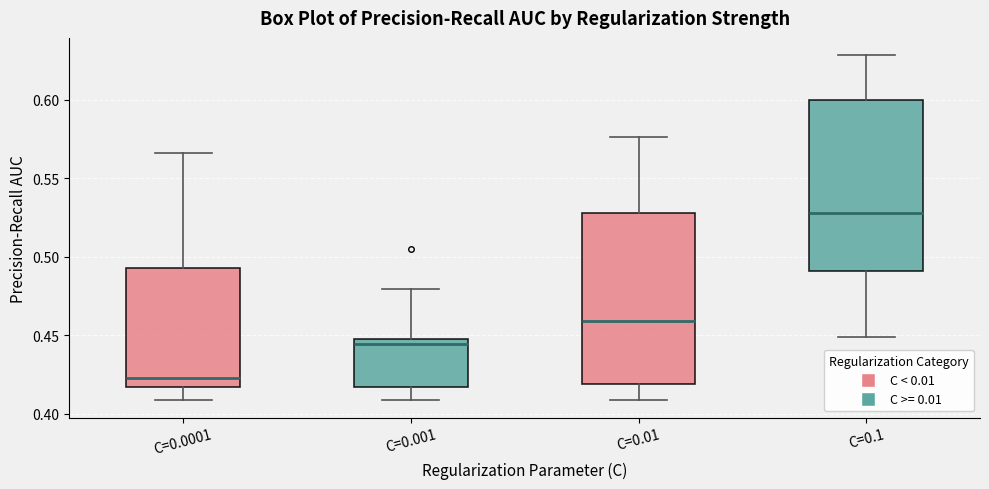

Reading left to right, read every box against the y-axis: the position of its median line, the range the box covers, and the ends of its whiskers. The values are not printed on the chart, so give them approximately, as read against the axis.

C=0.0001: median 0.425, box 0.415 to 0.495, whiskers 0.410 to 0.565
C=0.001: median 0.445 (just below the box's upper edge), box 0.415 to 0.445, whiskers 0.410 to 0.480
C=0.01: median 0.460, box 0.420 to 0.530, whiskers 0.410 to 0.575
C=0.1: median 0.530, box 0.490 to 0.600, whiskers 0.450 to 0.630